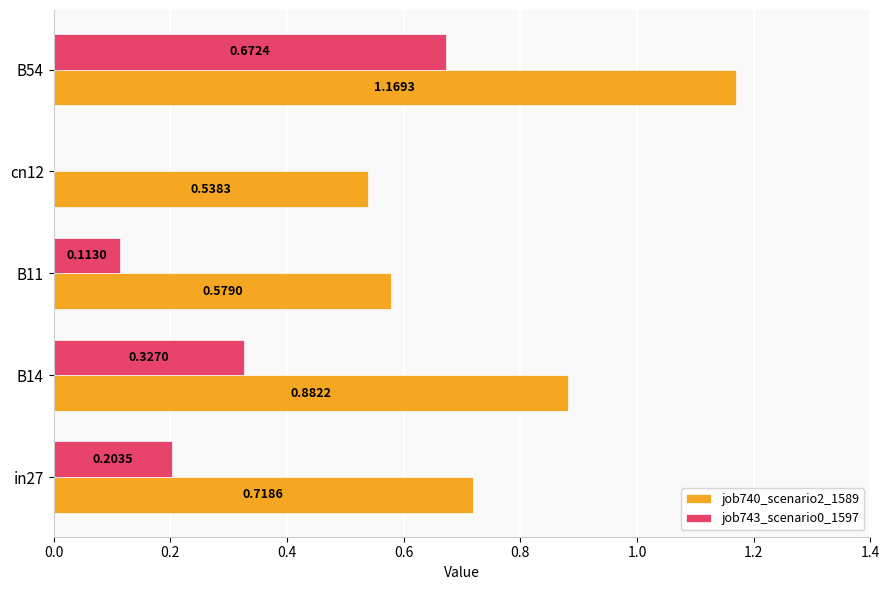

Is the value of job743_scenario0_1597 at B14 greater than the value of job740_scenario2_1589 at B54?

No